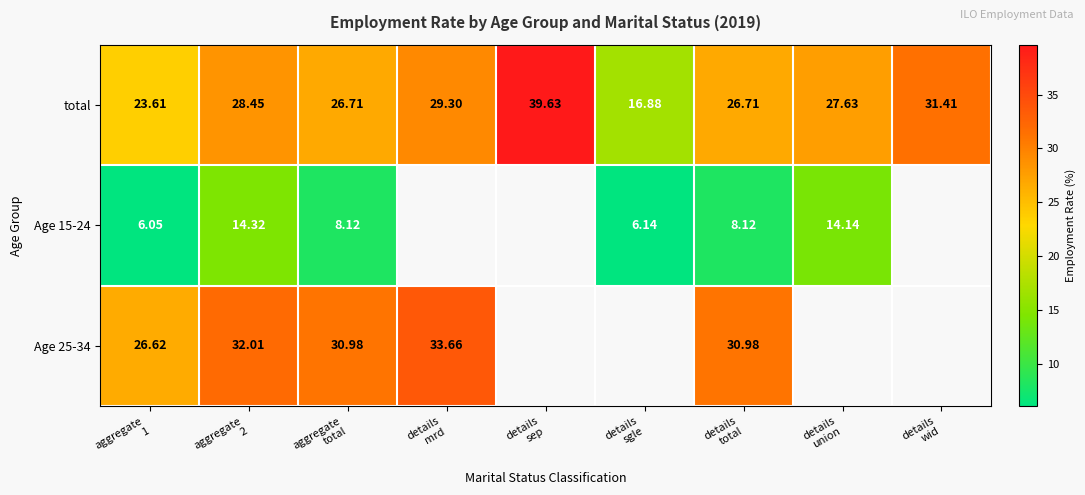

Is the value of Age 15-24 at aggregate total greater than the value of Age 25-34 at details sep?

No